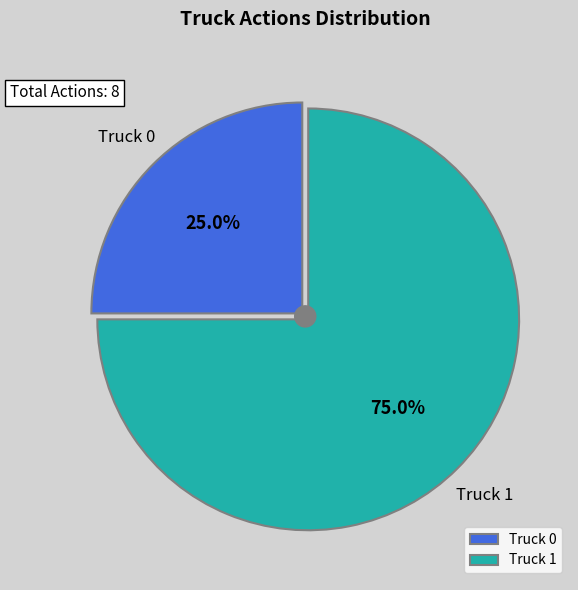

What percentage is the Truck 0 slice, to the nearest percent?

25%